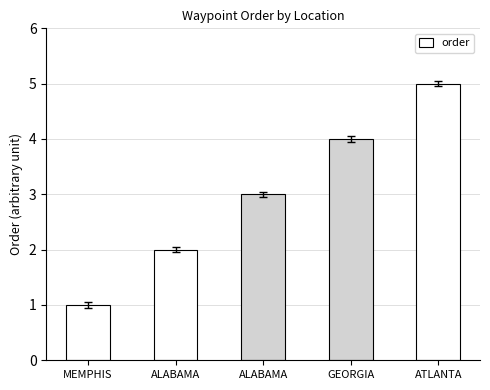

Which category has the lowest value across all series?

MEMPHIS